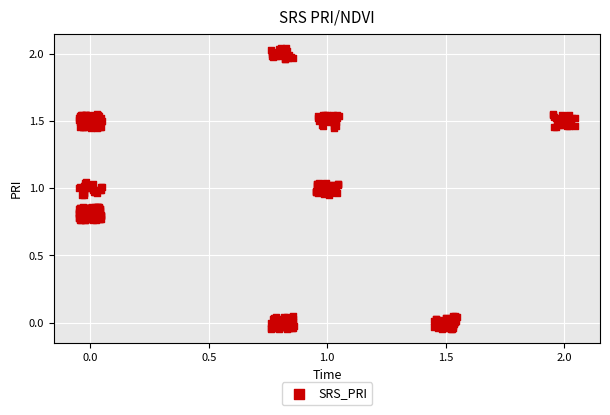

What is the range of X values (max minus min)?

2.1